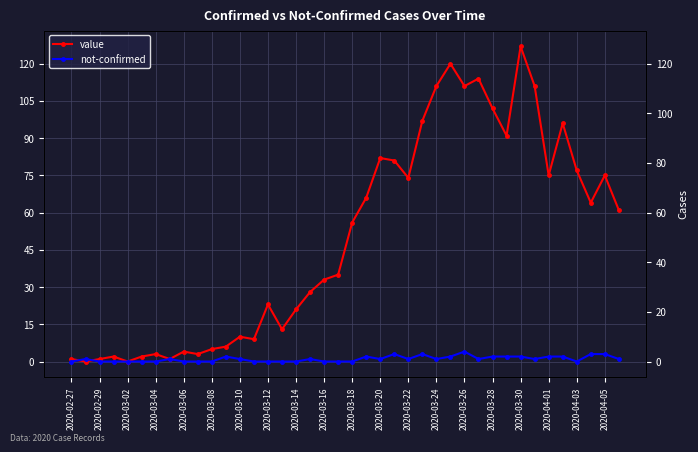

Rank the series by their average value, from highest to lowest.

value, not-confirmed